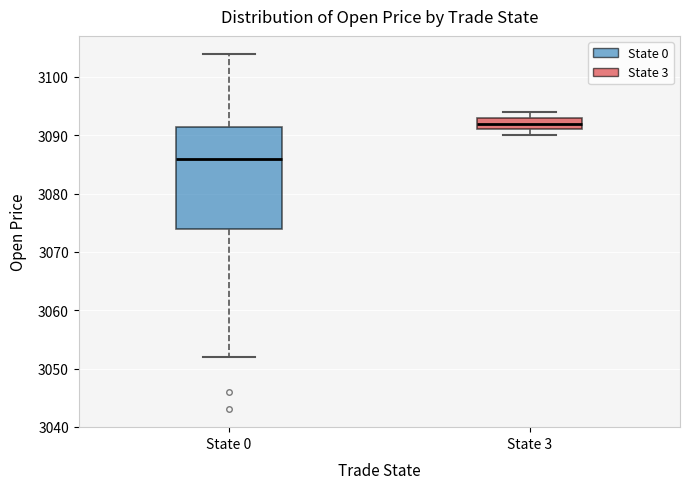

Comparing the boxes themselves (not the whiskers), which one is the tallest?

State 0